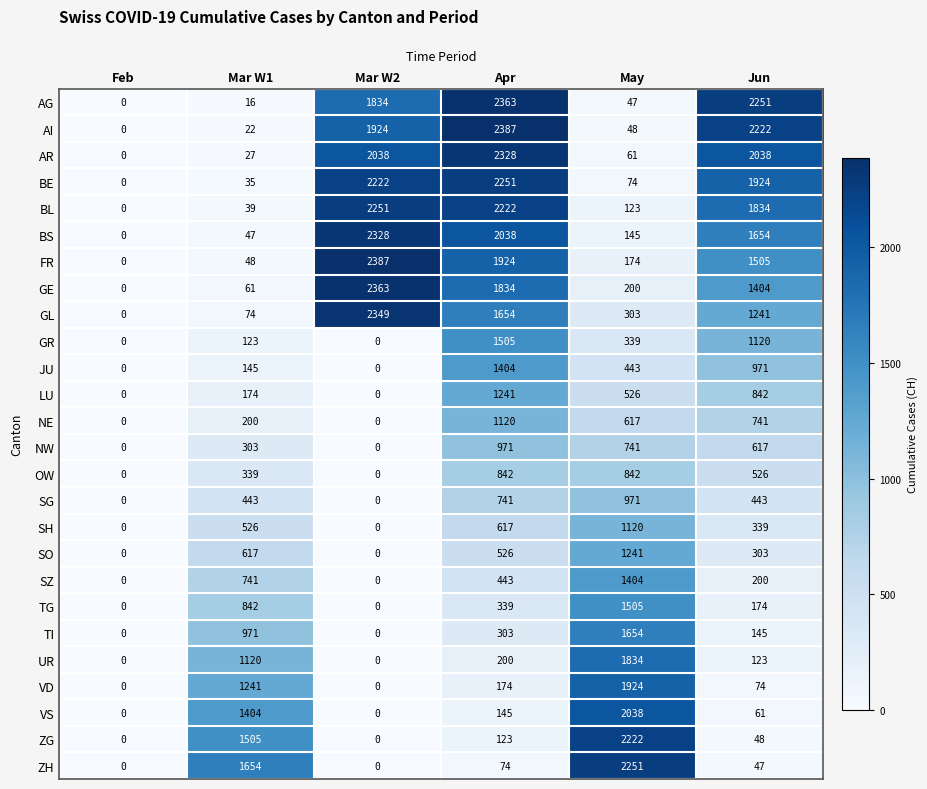

What is the average value of the NW series?

439